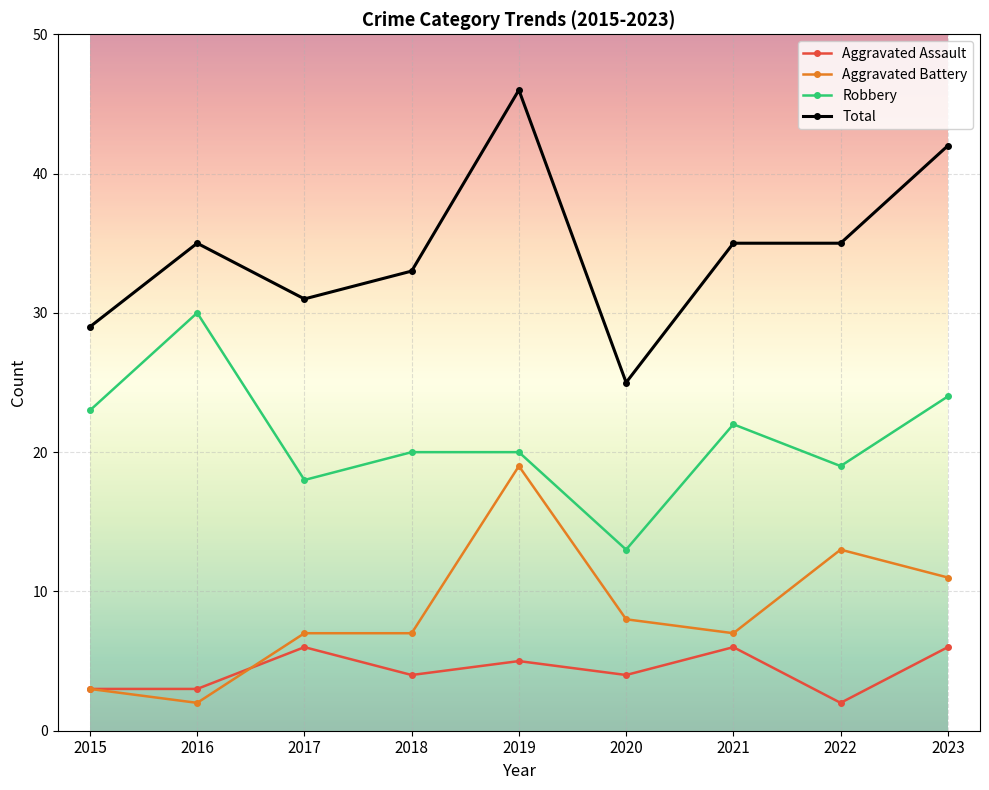

Reading left to right, what are all the values shown in this chart?

Aggravated Assault: 3	3	6	4	5	4	6	2	6
Aggravated Battery: 3	2	7	7	19	8	7	13	11
Robbery: 23	30	18	20	20	13	22	19	24
Total: 29	35	31	33	46	25	35	35	42